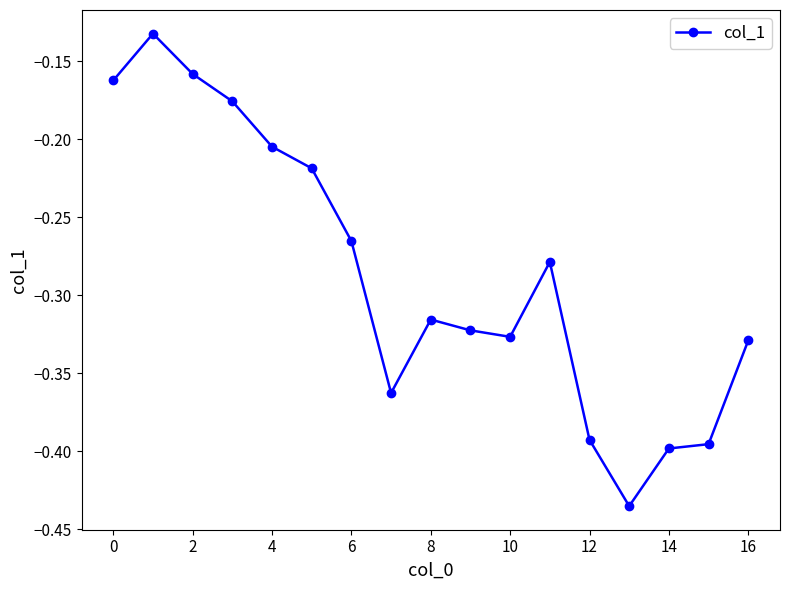

What is the difference between the maximum and minimum values?

0.3